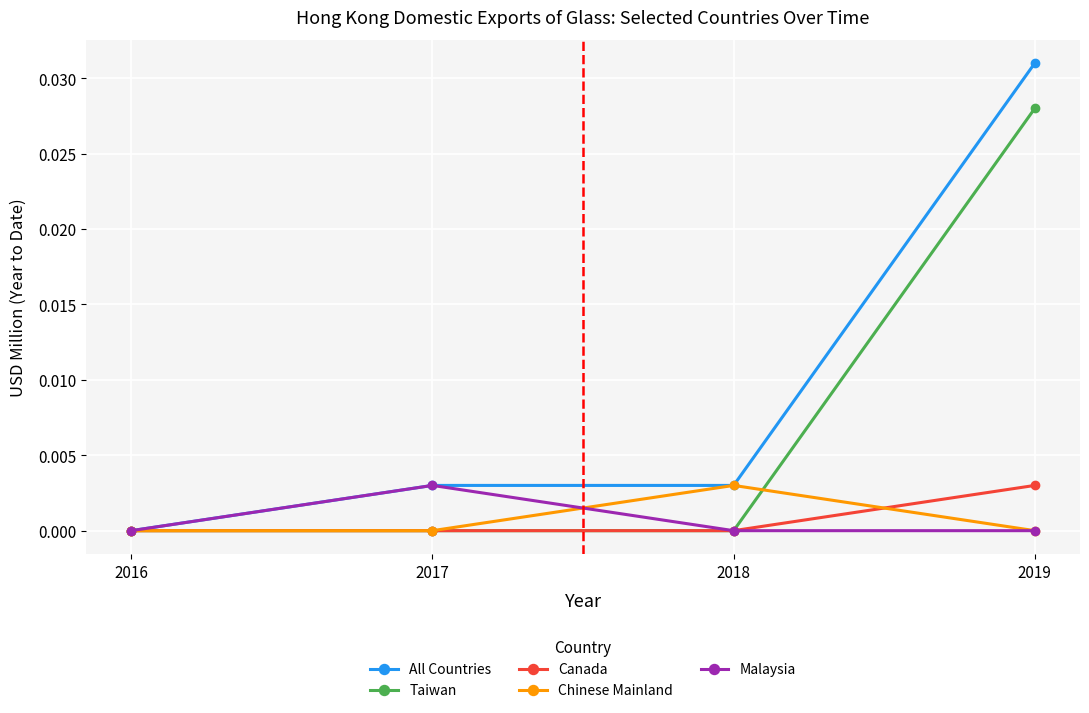

Which series has the largest total across all categories?

All Countries